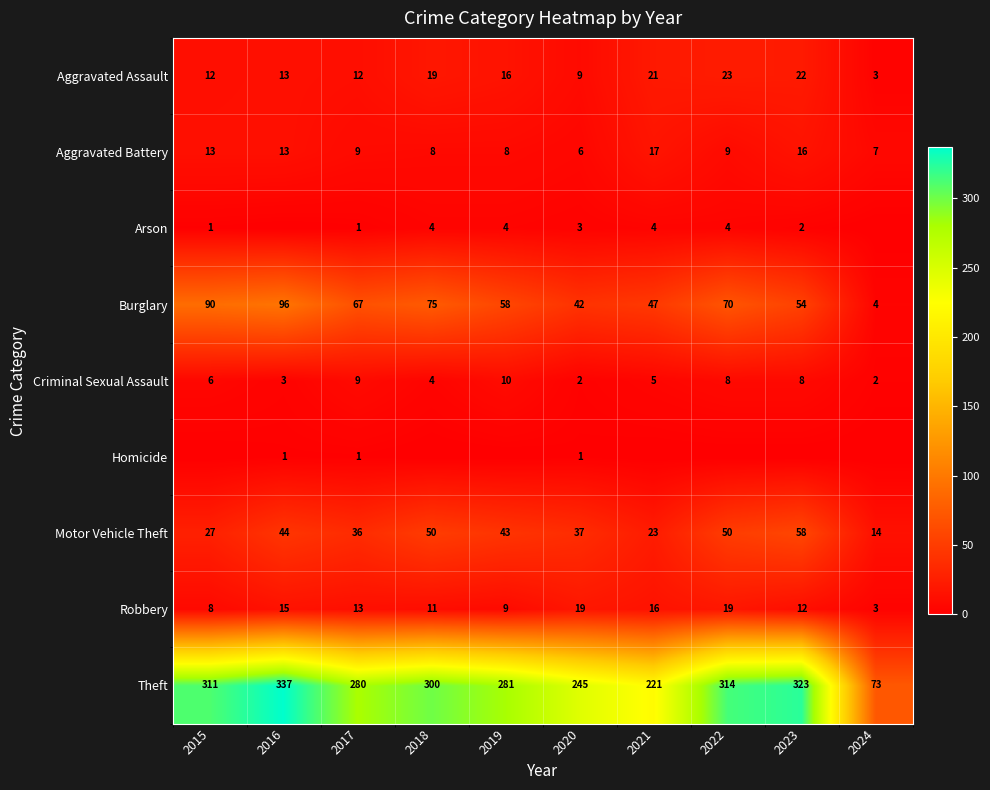

Is the value of Robbery at 2018 greater than the value of Motor Vehicle Theft at 2015?

No